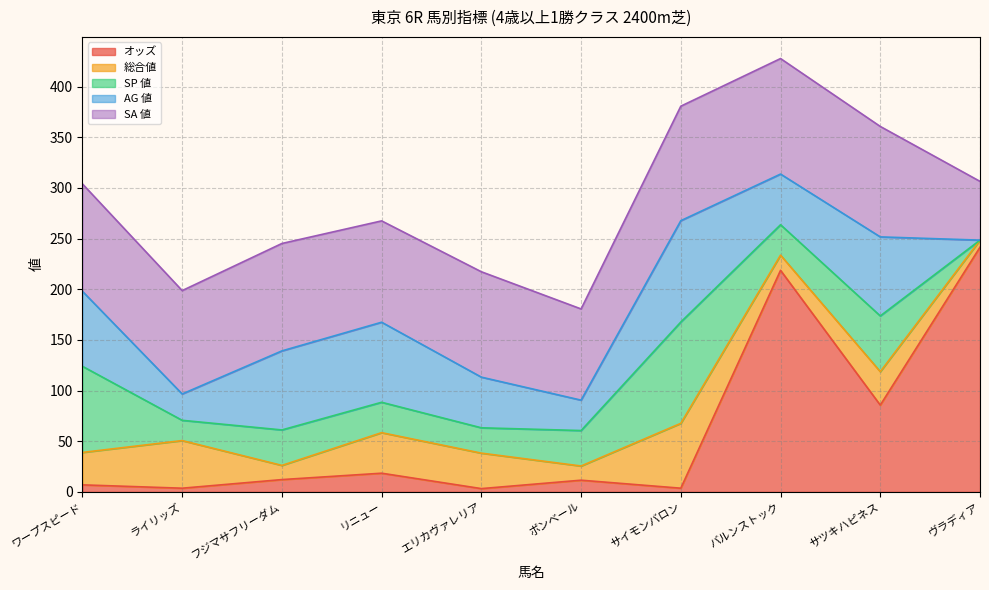

What is the maximum value for SA 値?

114.0